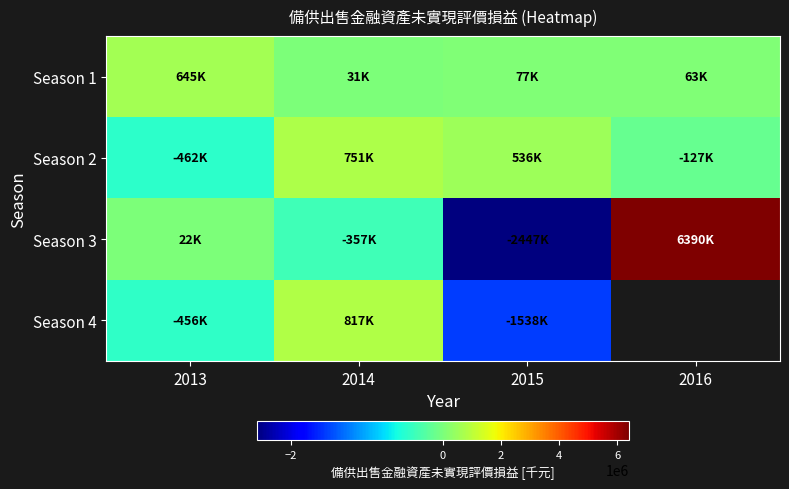

What value does the Season 3 series have at 2015?

-2446711.0